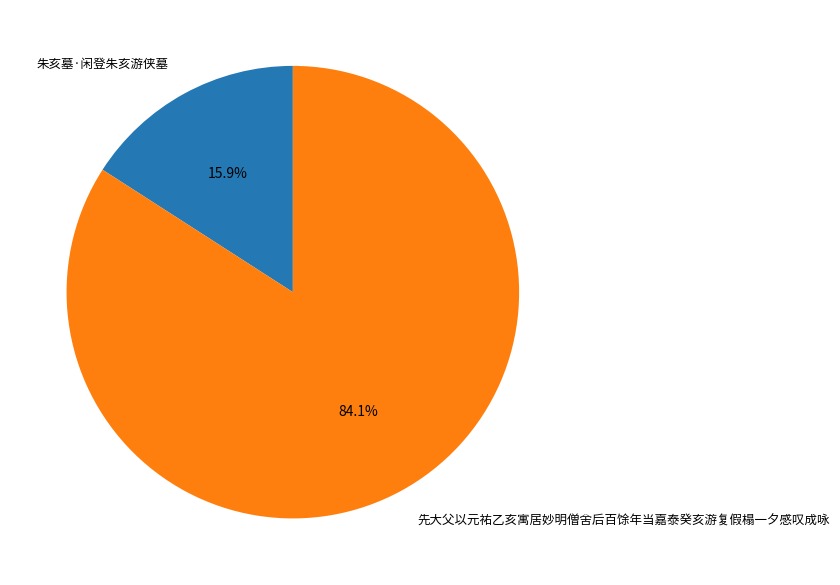

To the nearest percent, what portion does 朱亥墓·闲登朱亥游侠墓 represent?

16%